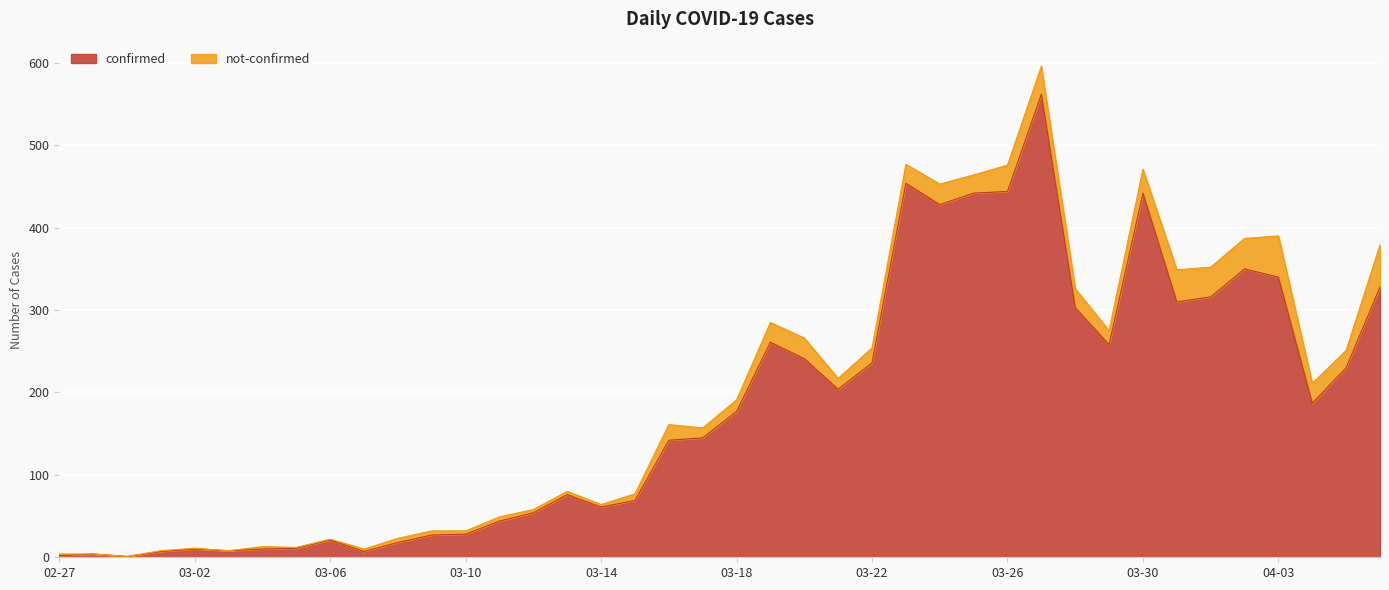

True or false: confirmed has a value of 444 at 03-26.

True